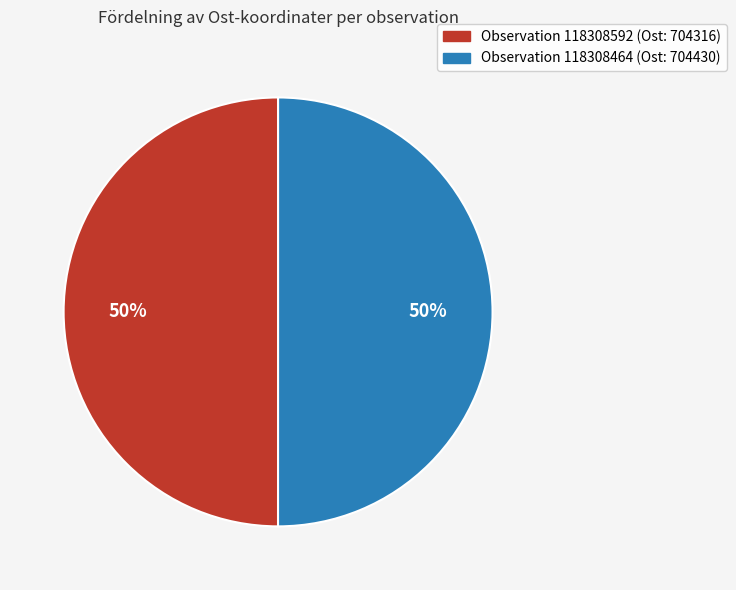

To the nearest percent, what is the average slice percentage?

50%